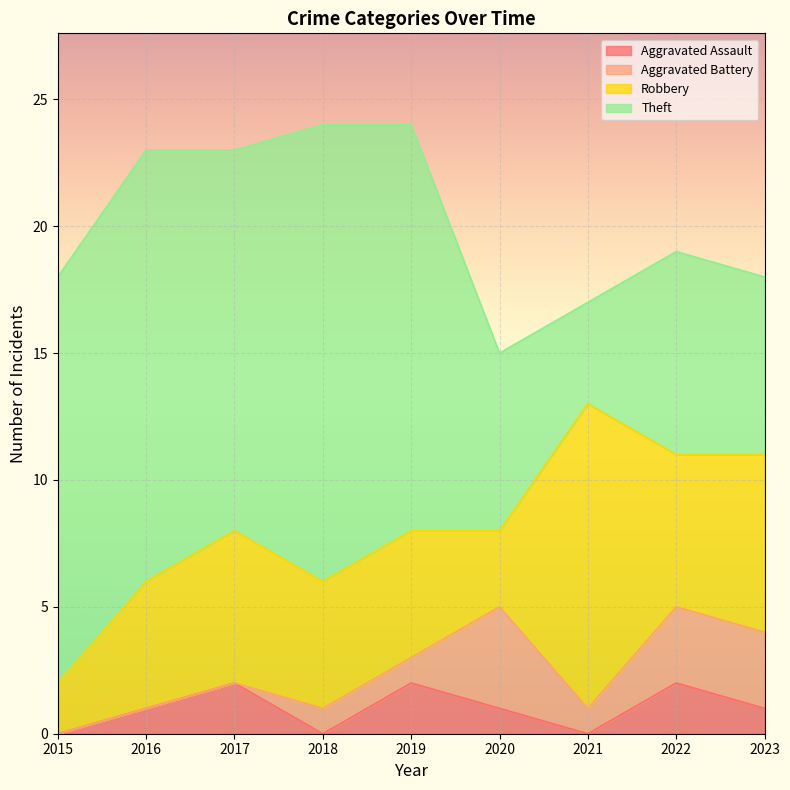

Which series has the widest spread of values?

Theft